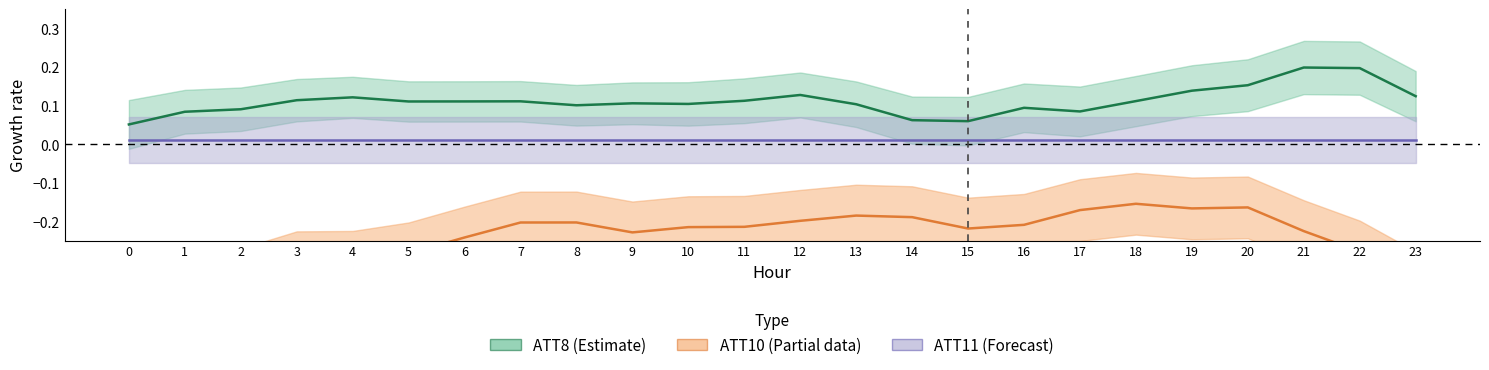

The value of ATT8 (Estimate) at 1 is 0.1. True or false?

False